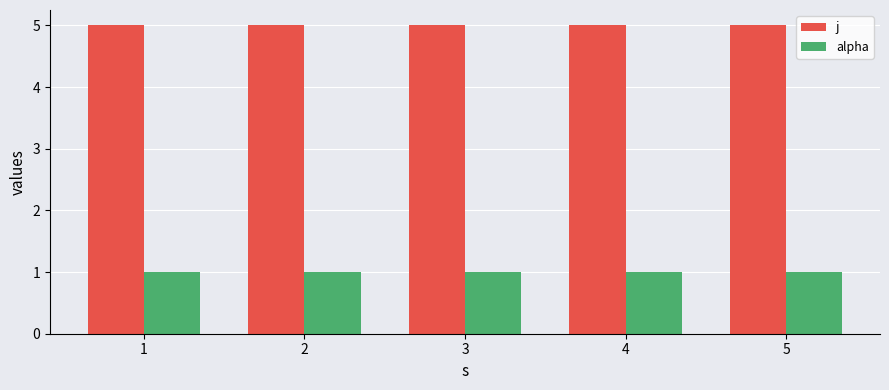

What is the highest value of the j series?

5